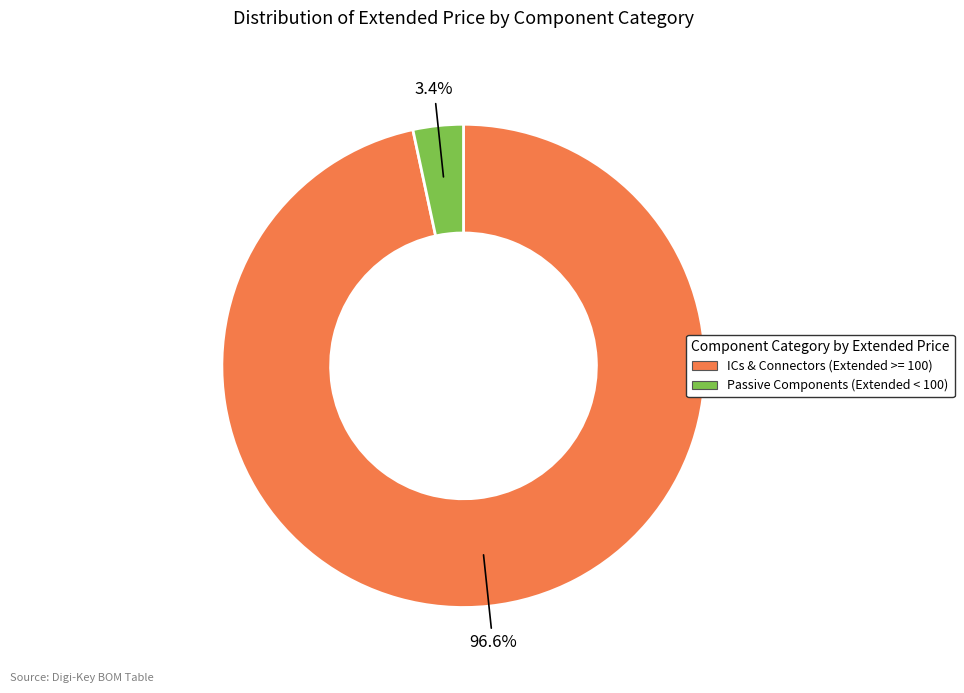

Is there a majority slice in this chart?

Yes